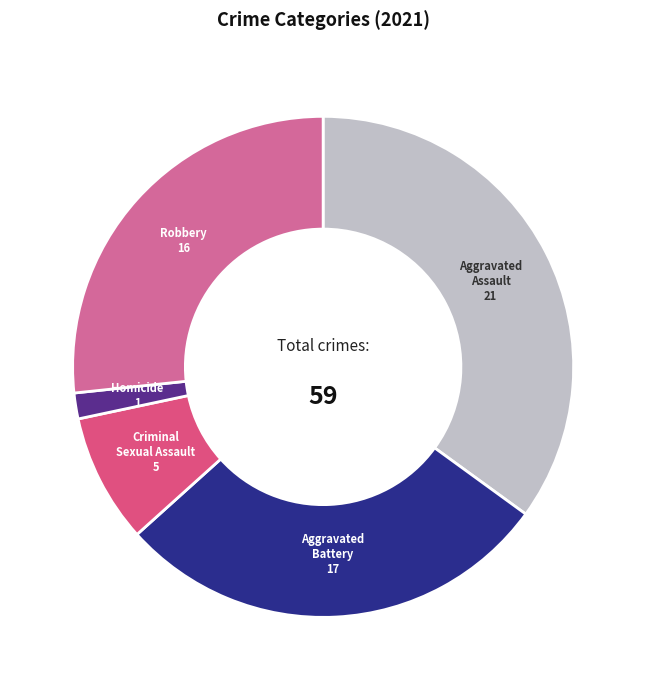

Which slice is the smallest?

Homicide